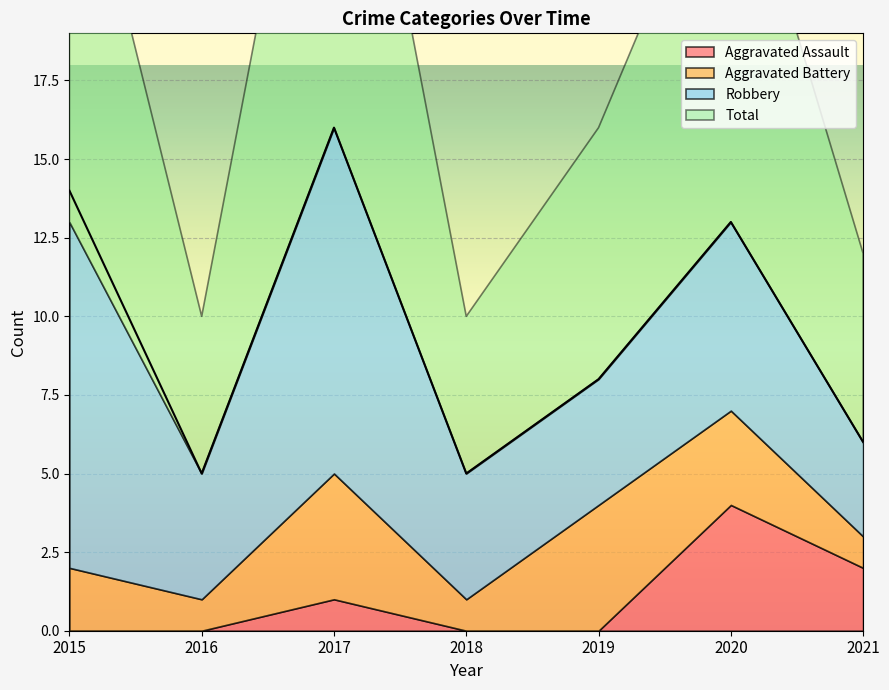

What is the difference between the second highest and minimum values in the Total series?

9